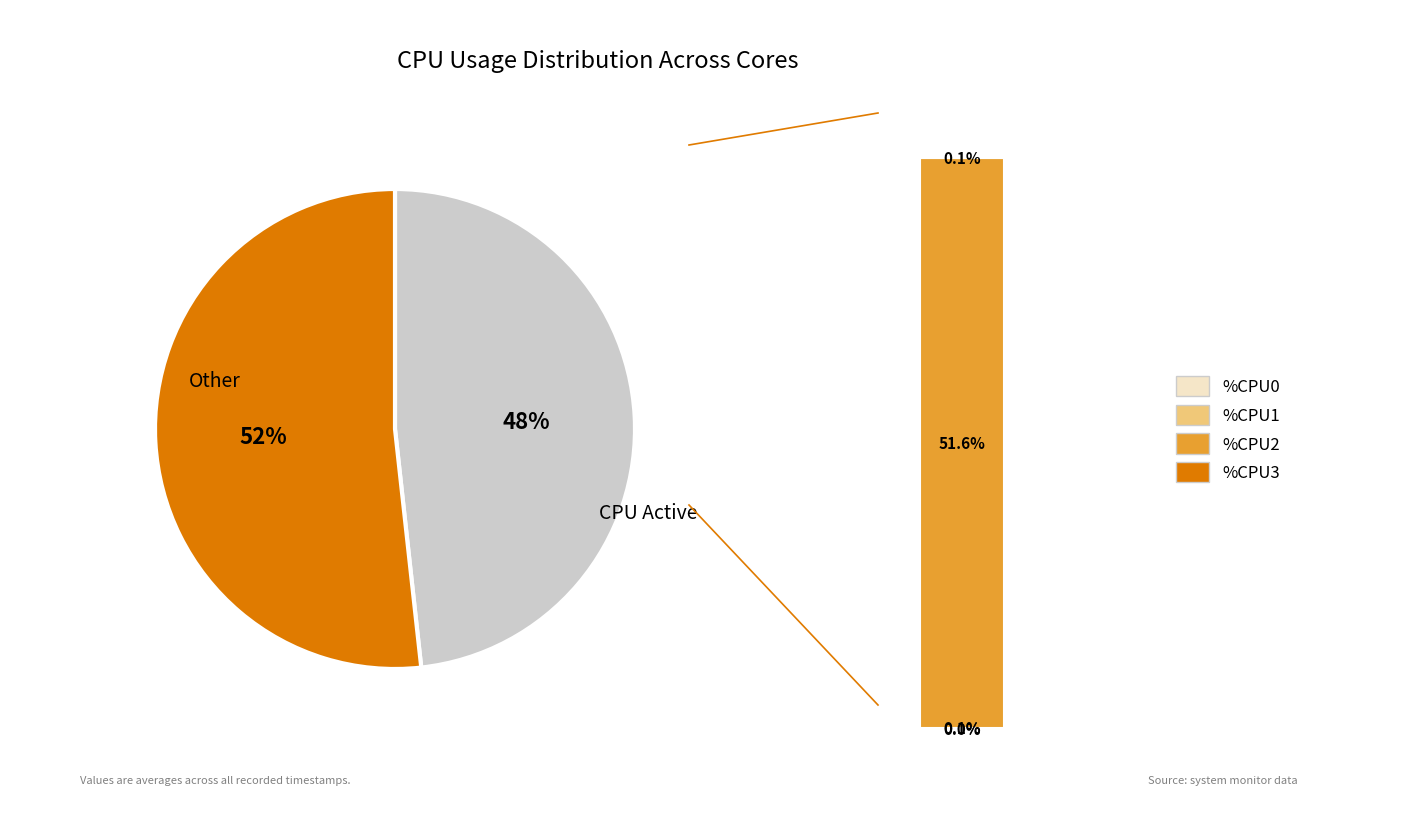

True or false: 1460915759 accounts for 16% of the total.

False